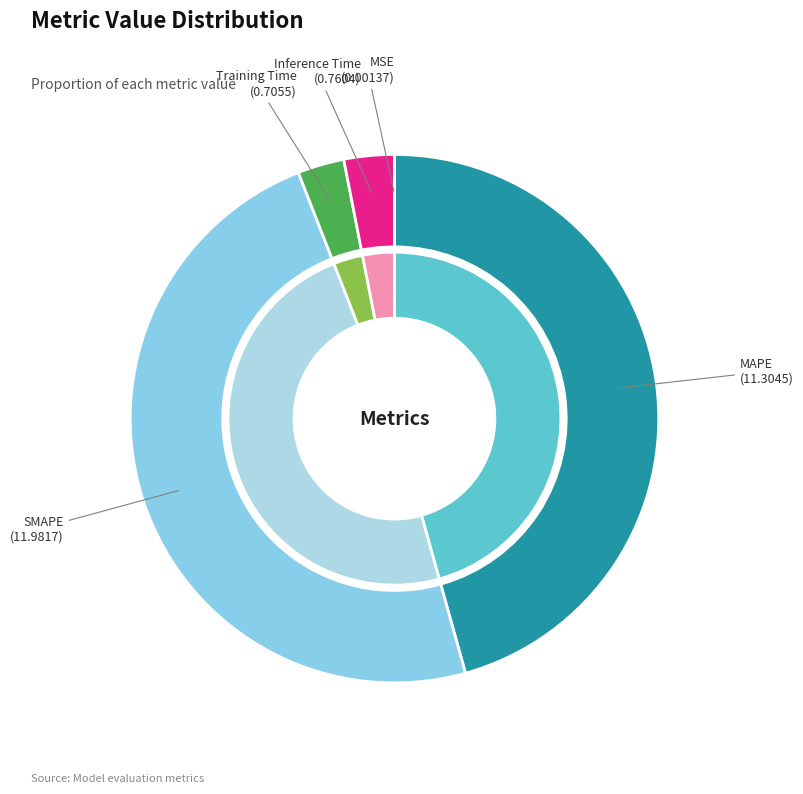

Is there any slice that represents more than half of the pie?

No